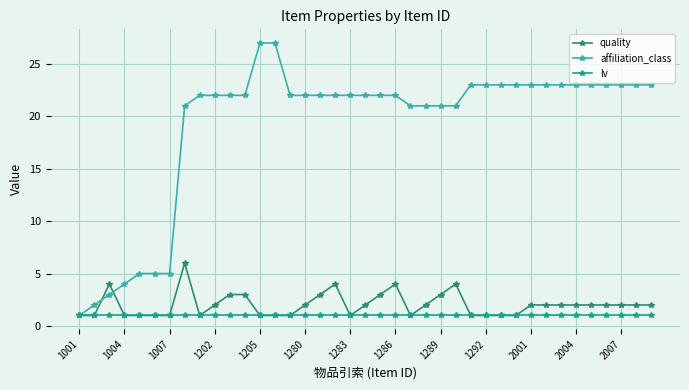

What is the highest value of the affiliation_class series?

27